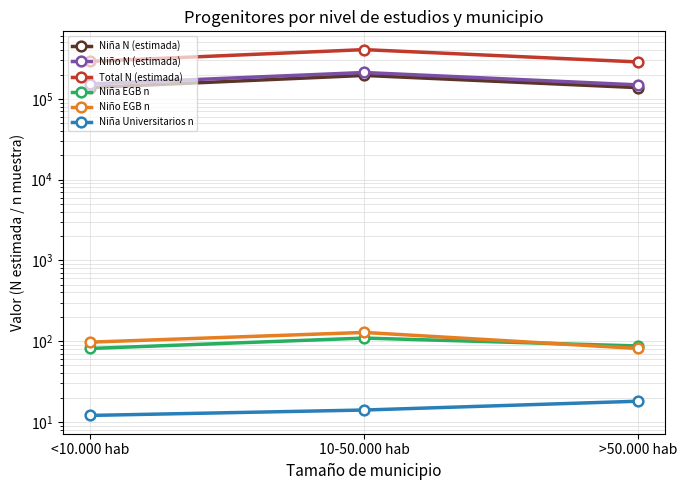

What is the spread (max minus min) of values at >50.000 hab?

286730